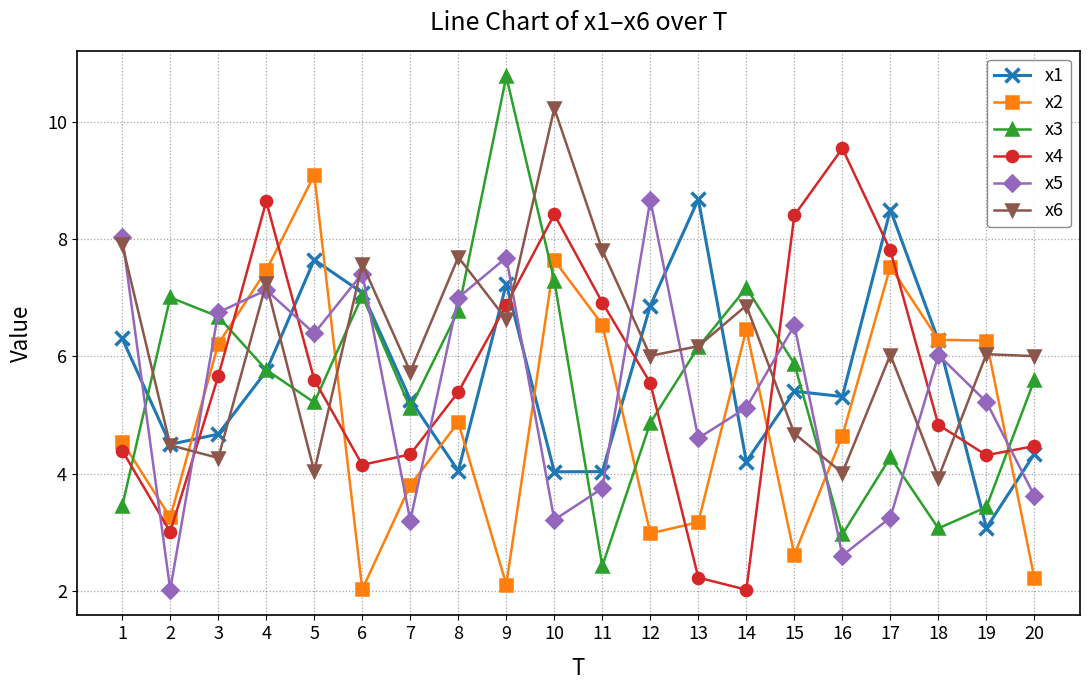

True or false: x3 has more than 0 interior local peaks.

True